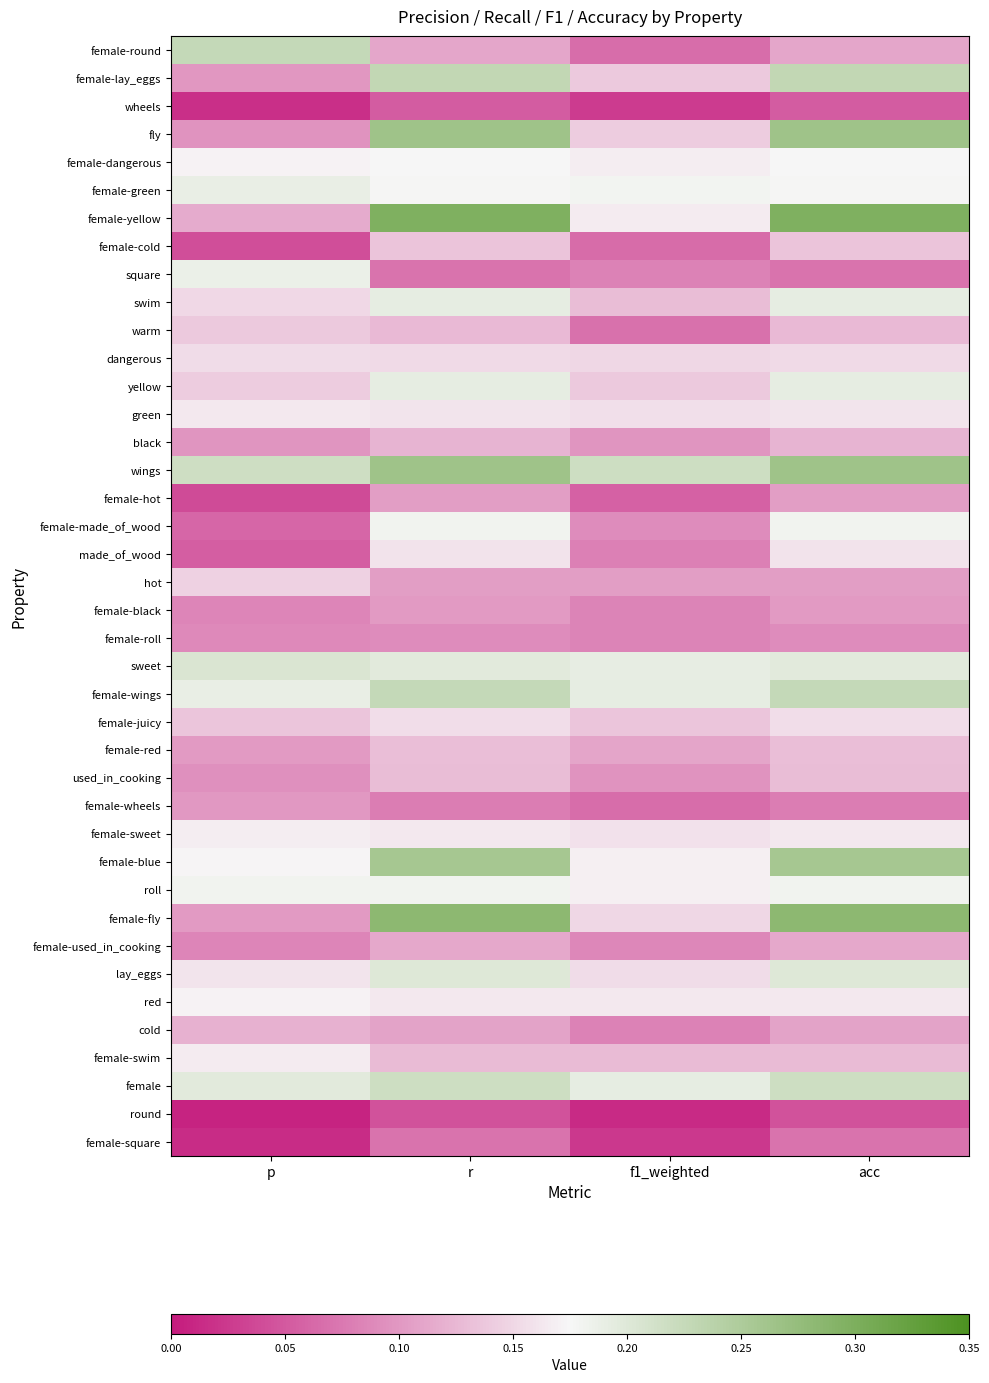

Which series has the widest spread of values?

female-yellow